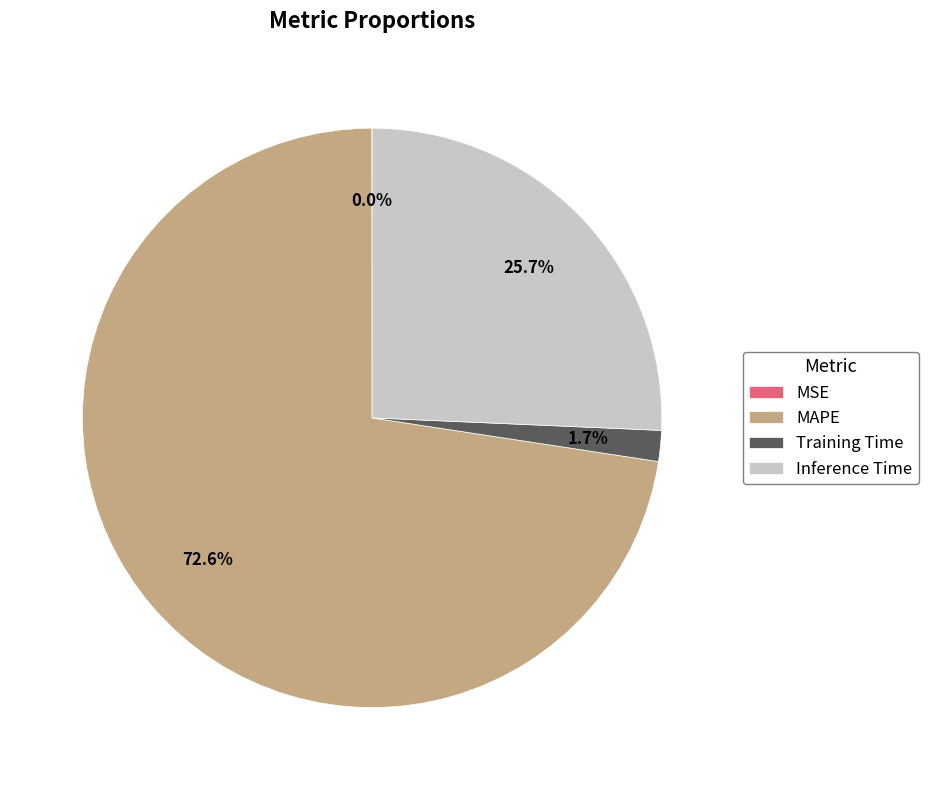

How much of the chart is everything except MAPE?

27.4%